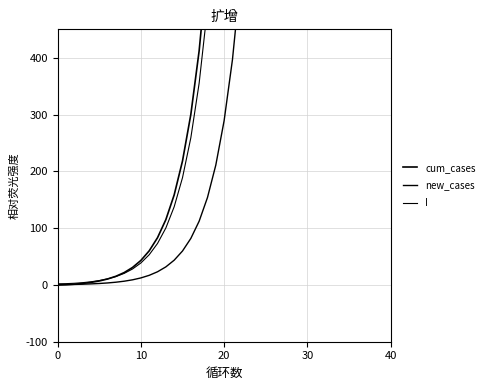

List the series in order of their overall mean, highest first.

cum_cases, I, new_cases